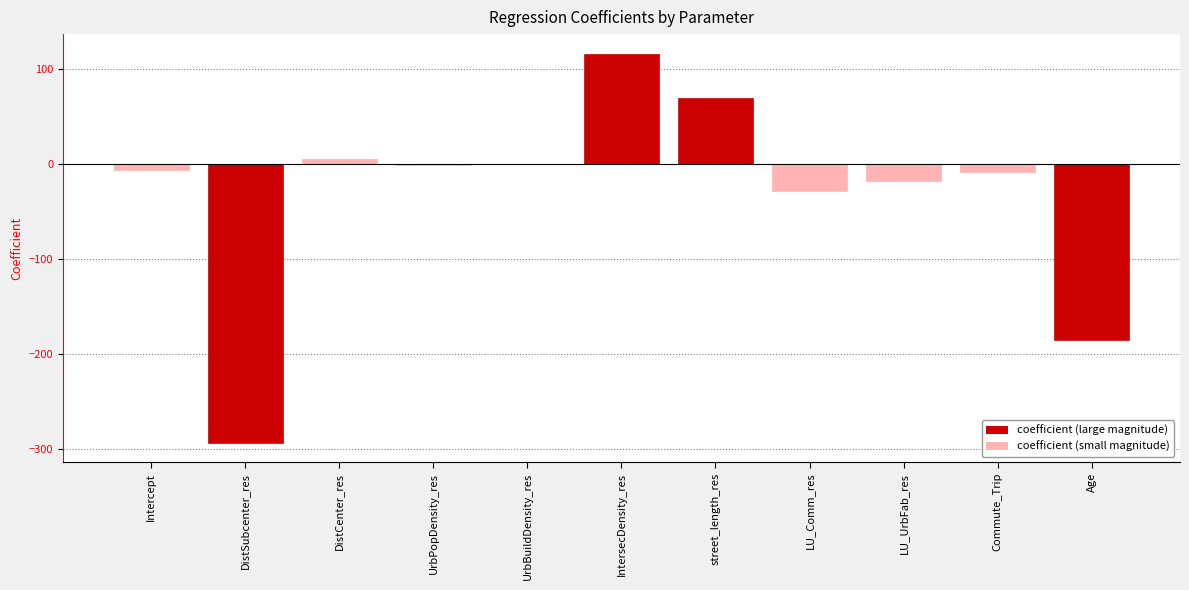

At which label is the value closest to -88?

LU_Comm_res